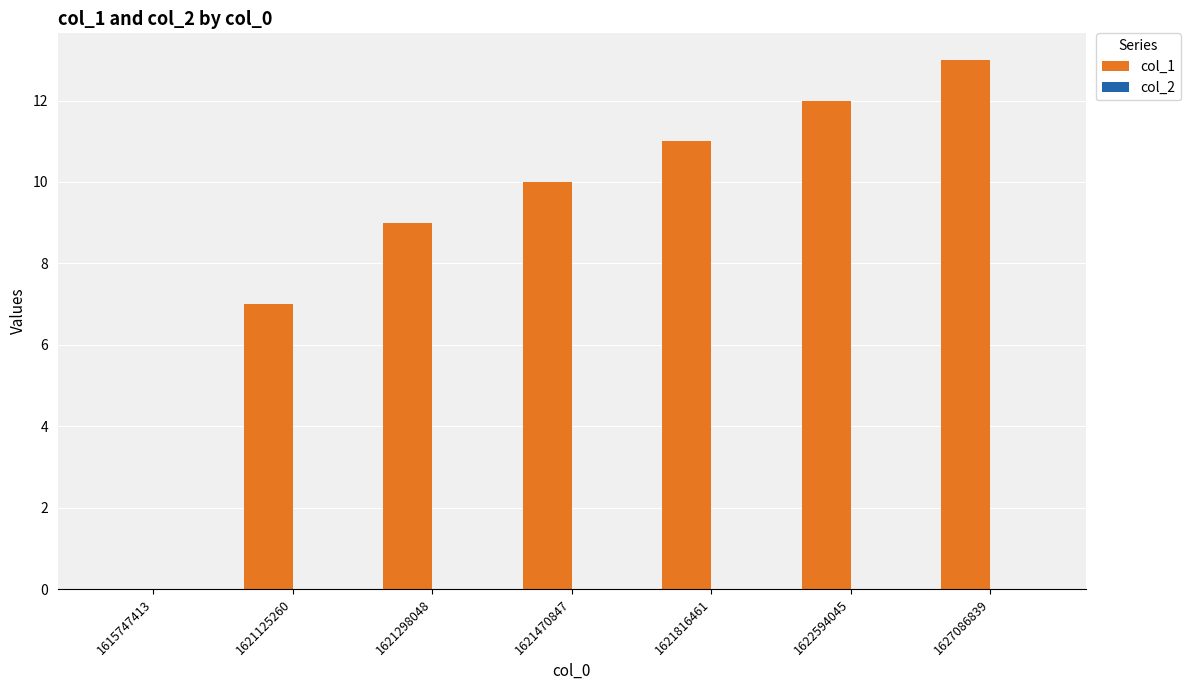

What is the maximum value shown in the chart?

13